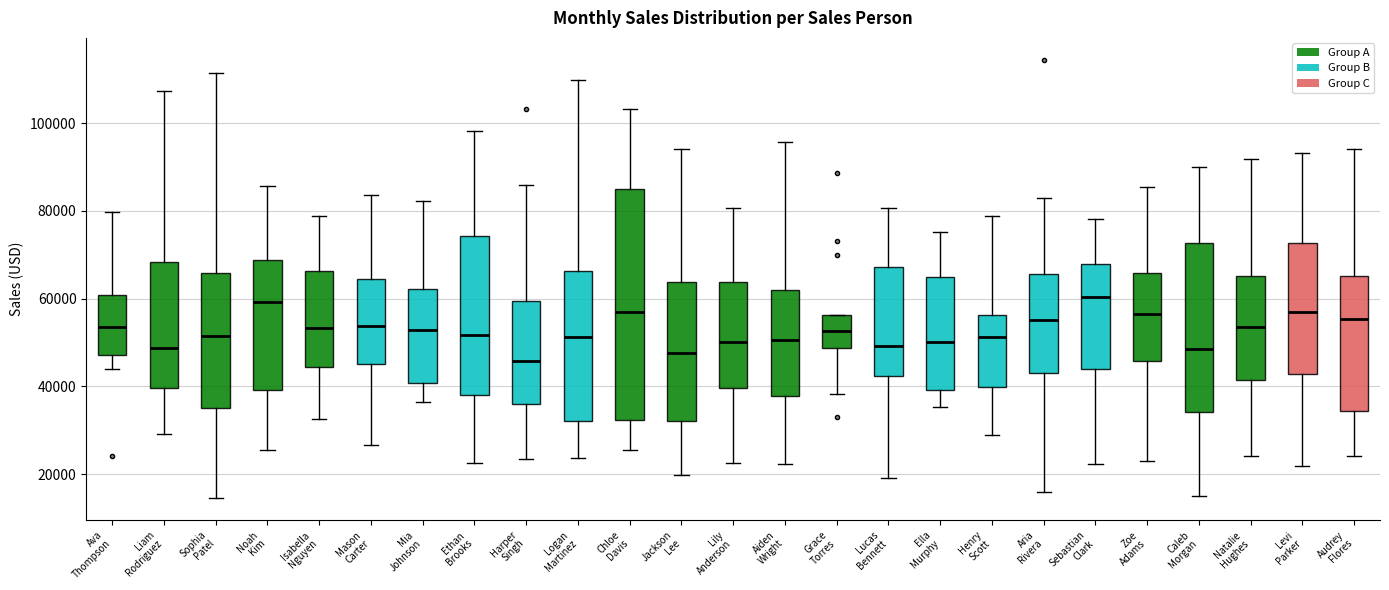

Which box is the tallest, from its lower edge to its upper edge?

Chloe Davis